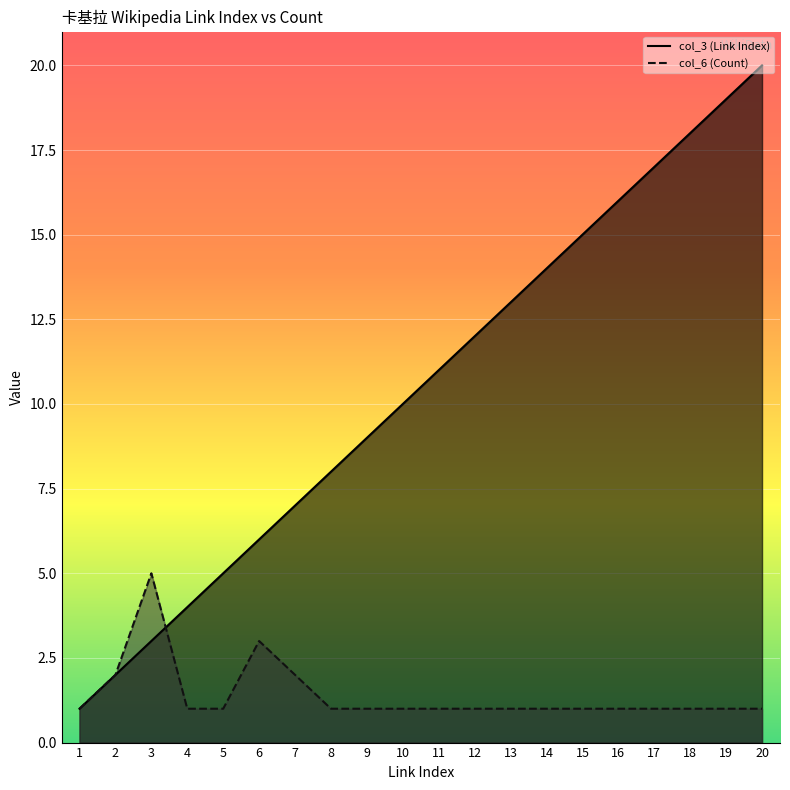

Where does the col_3 (Link Index) series first go above 11?

12